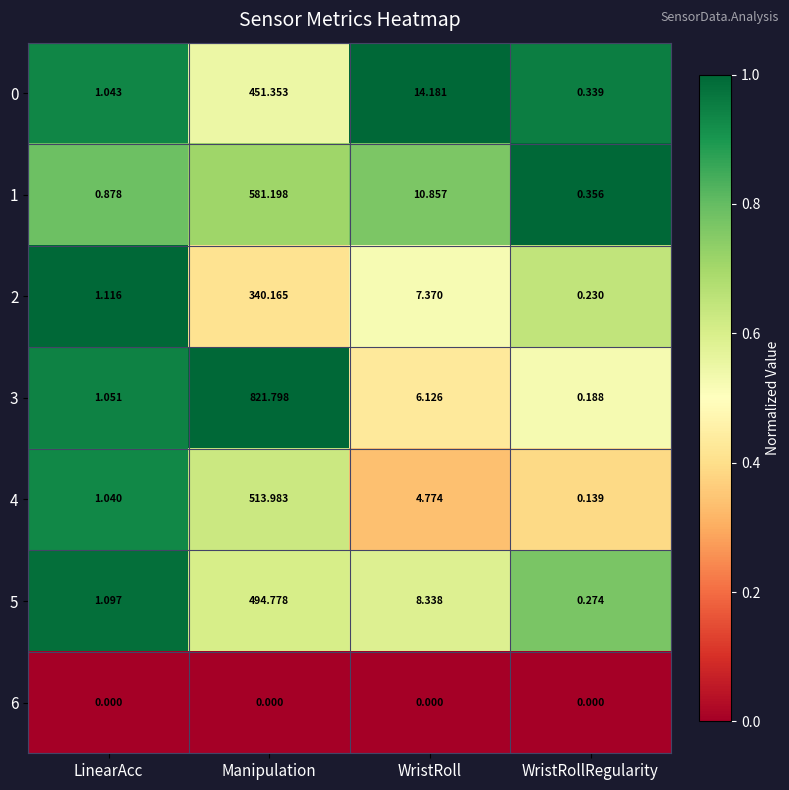

Is the value of 3 at WristRoll greater than the value of 5 at Manipulation?

No